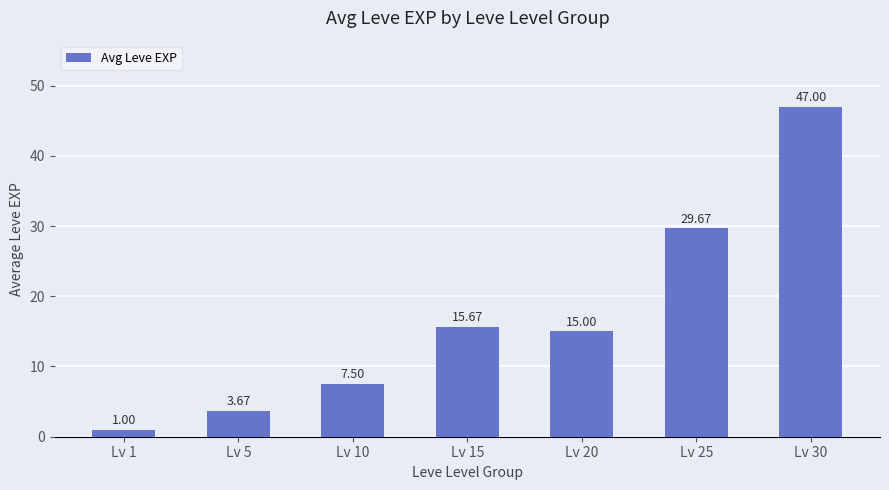

How many bars are there in total?

7